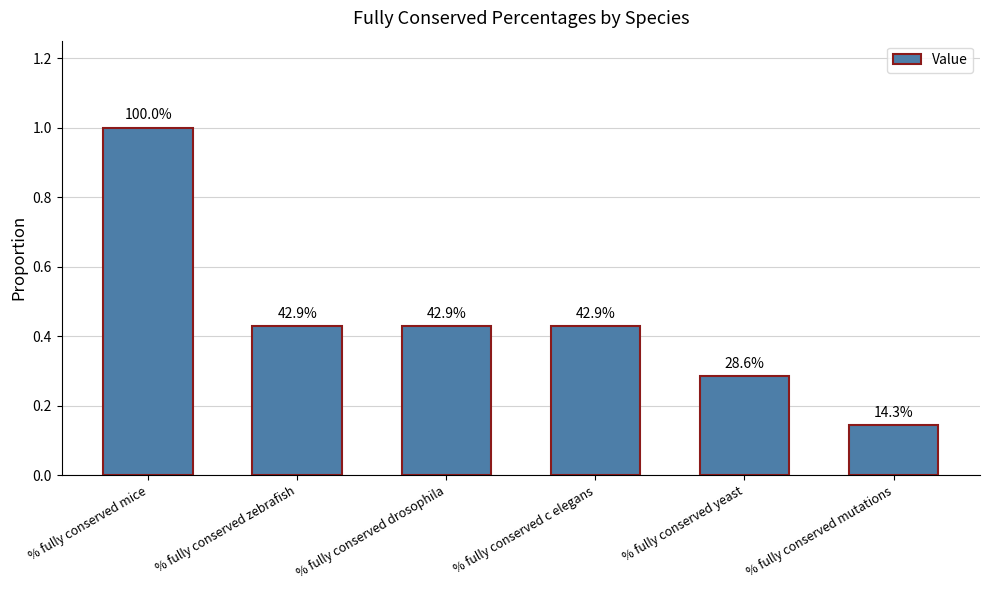

Rank the categories by value from highest to lowest.

% fully conserved mice, % fully conserved zebrafish, % fully conserved drosophila, % fully conserved c elegans, % fully conserved yeast, % fully conserved mutations